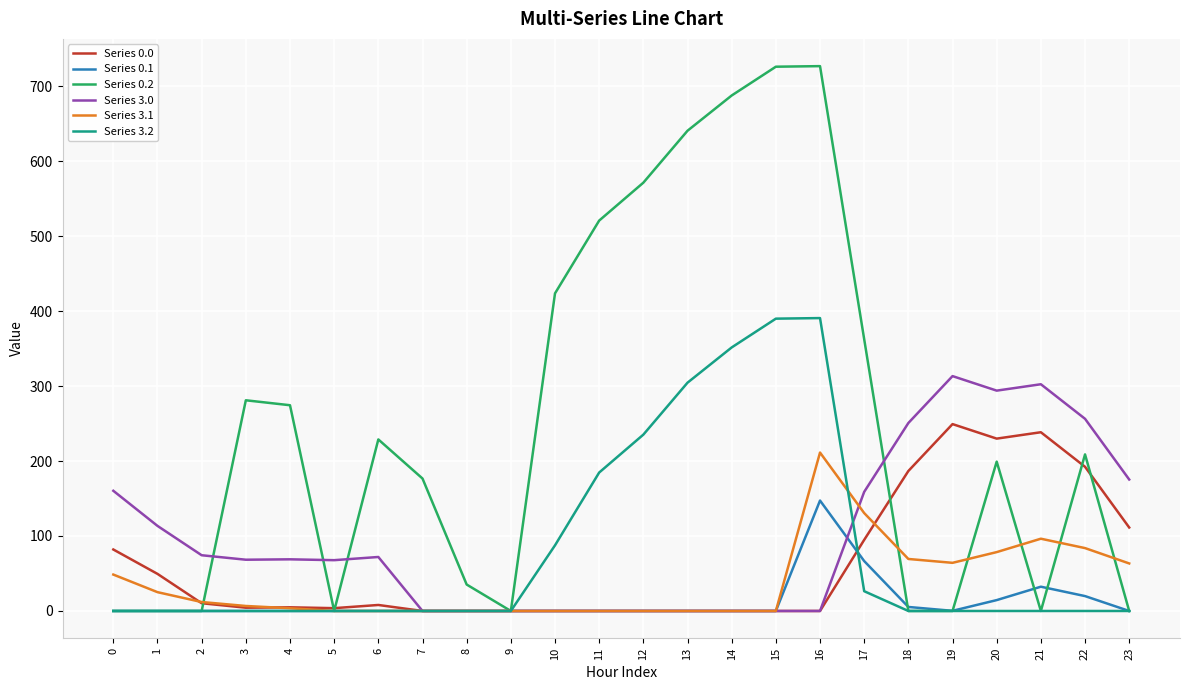

Does the chart display data point markers on the line(s)?

No